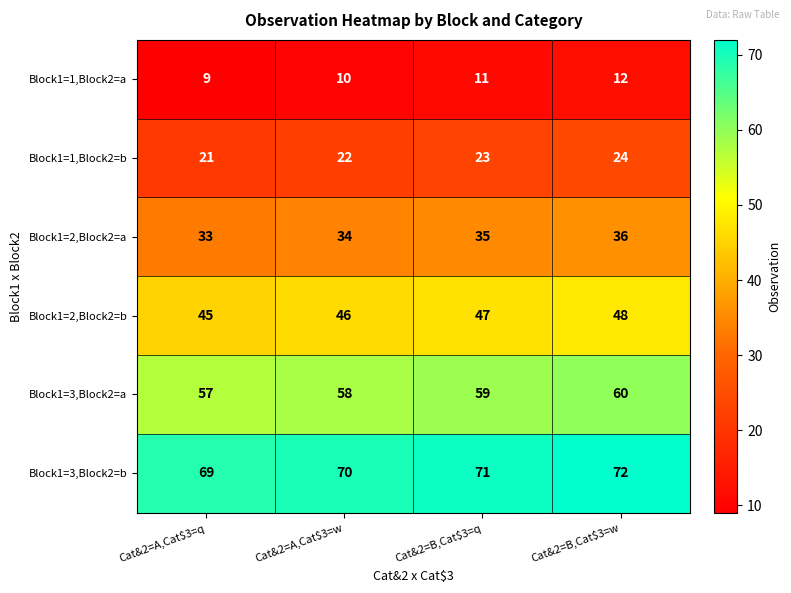

What is the sum of all Block1=3,Block2=a values?

234